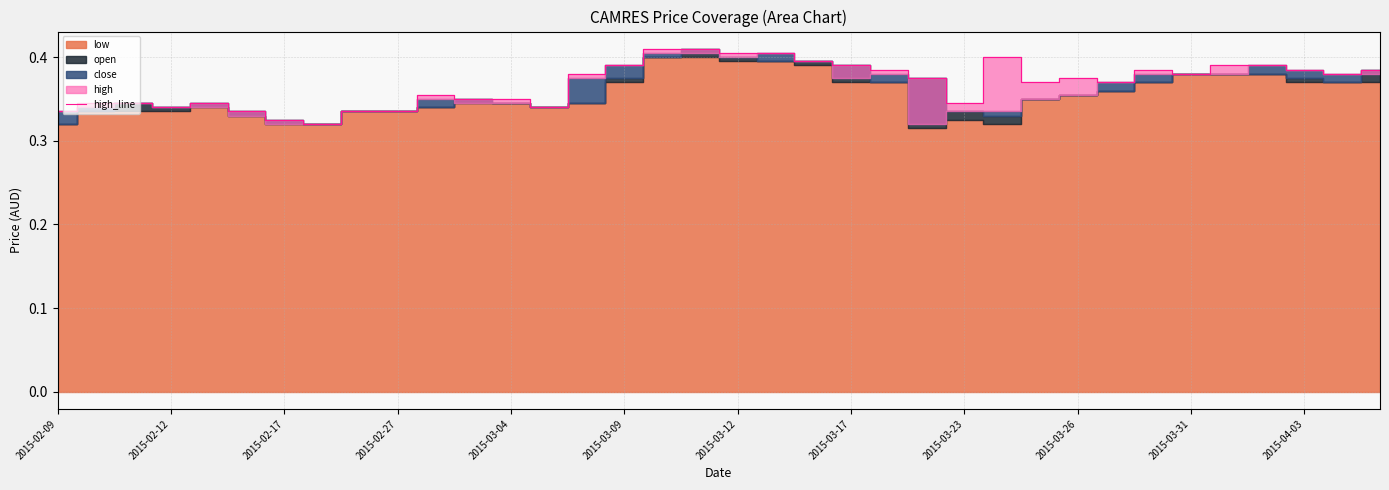

The value of high_line at 2015-03-31 is 0.1. True or false?

False